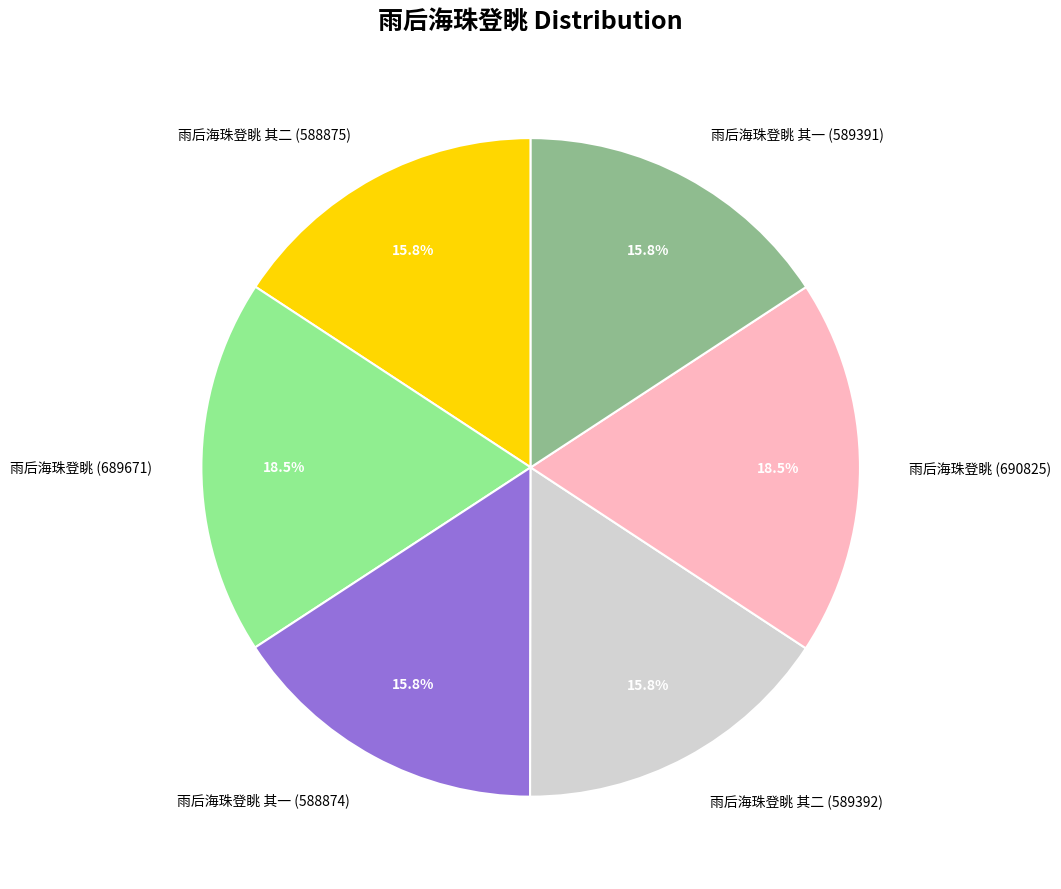

True or false: 雨后海珠登眺 其二 (589392) accounts for 16% of the total.

True